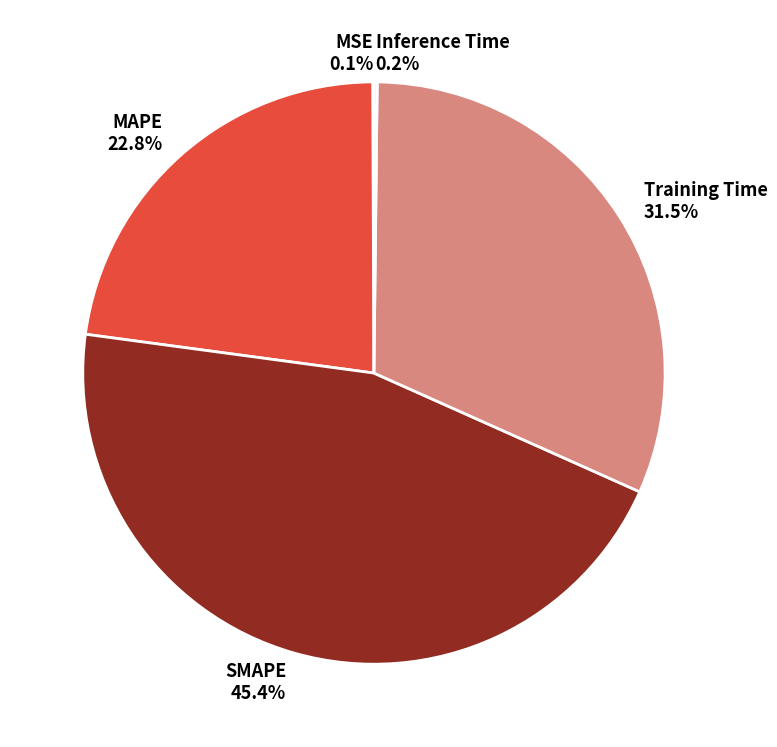

What percentage is NOT represented by Training Time?

68.5%